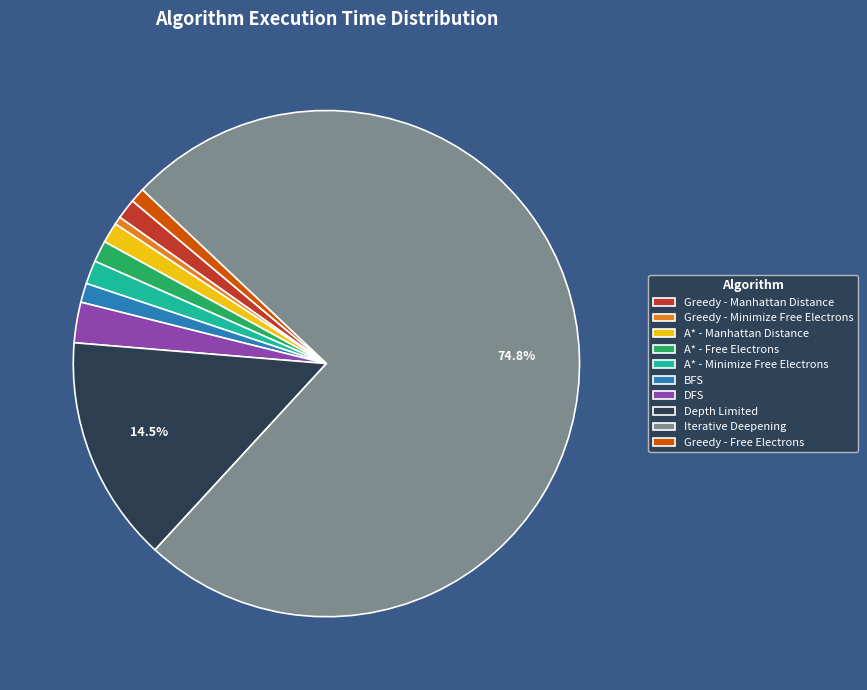

Which slice is the largest?

Iterative Deepening